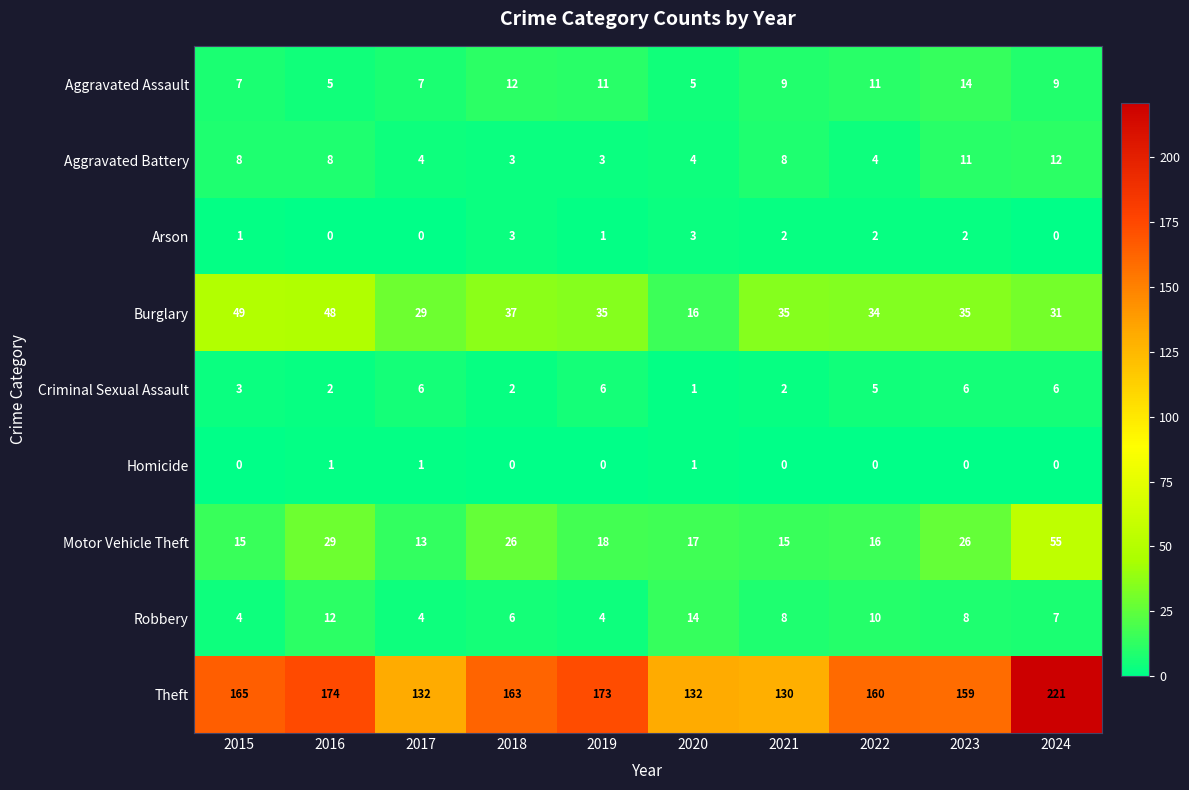

At which label is Motor Vehicle Theft closest to 34?

2016